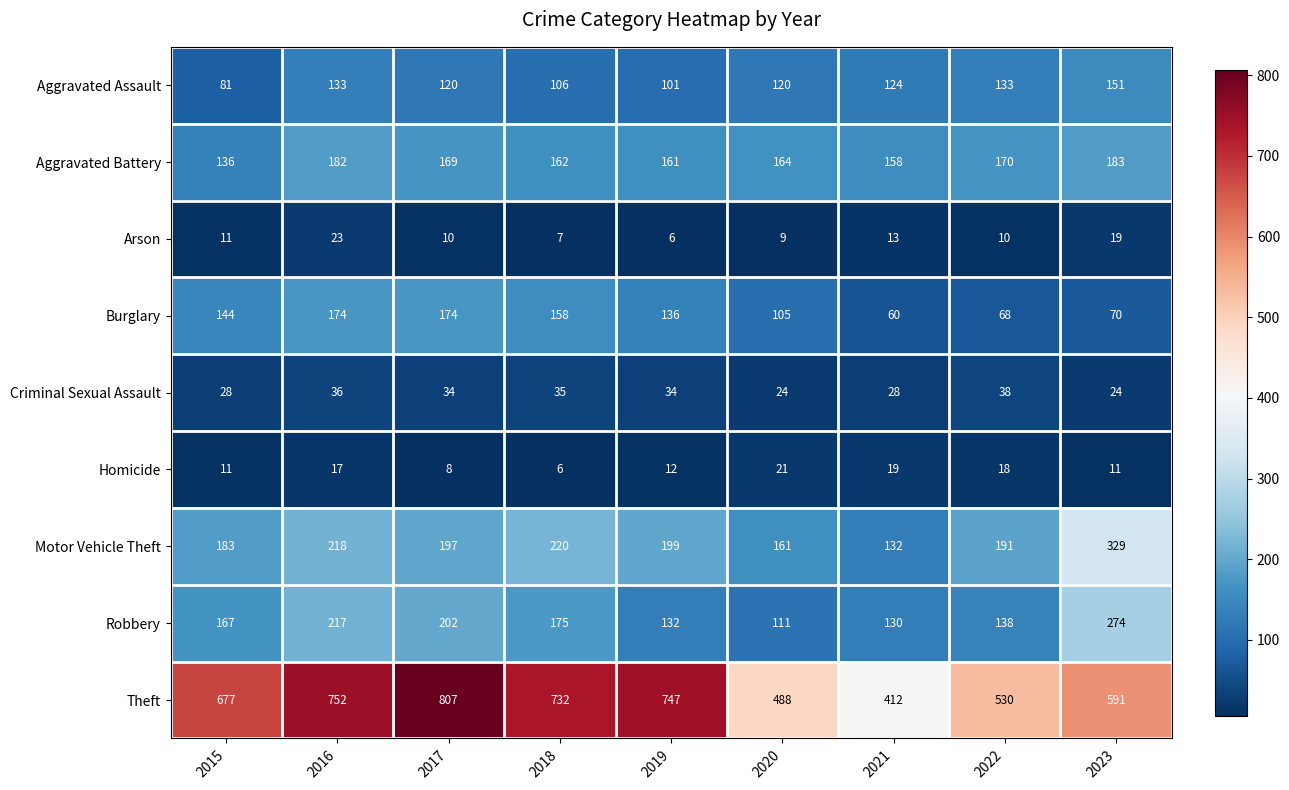

Which series has the largest range (max minus min)?

Theft